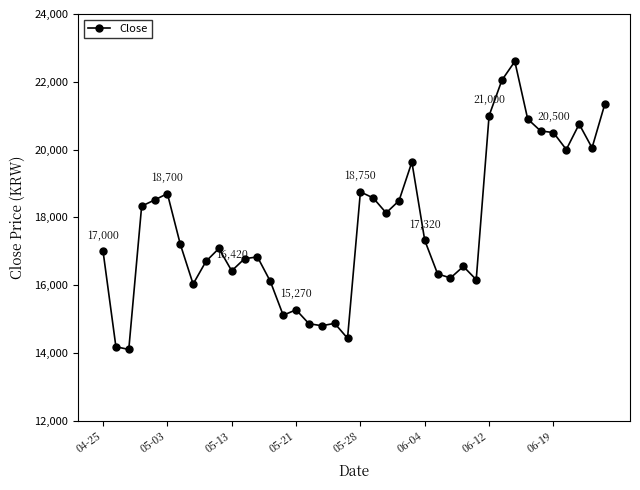

What is the average value?

17730